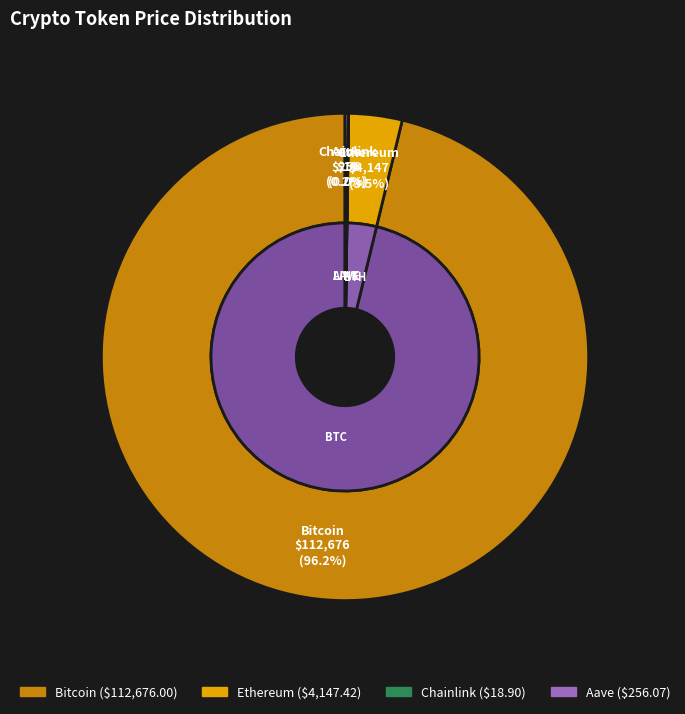

Count the number of slices in the pie.

4